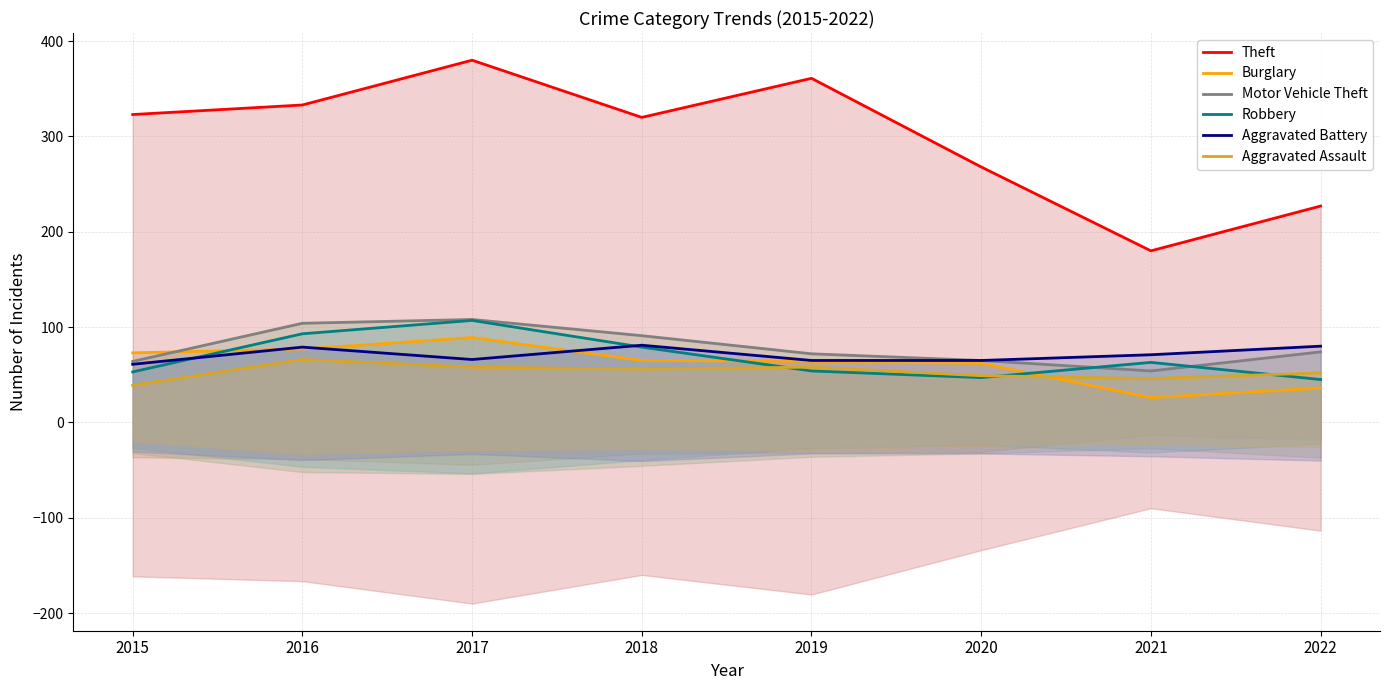

At which category is the sum across all series the highest?

2017